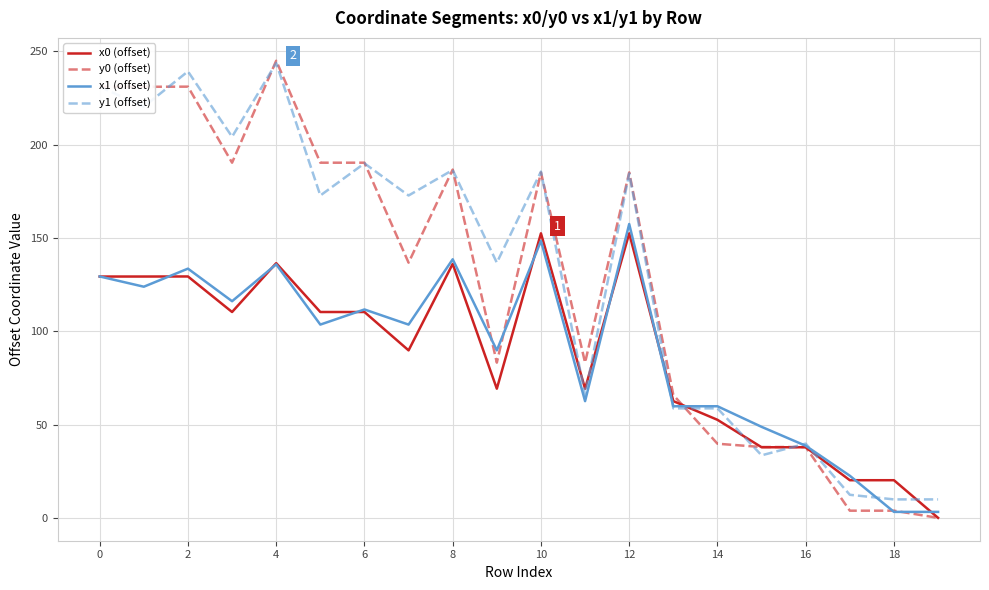

What is the highest value of the x0 (offset) series?

152.4